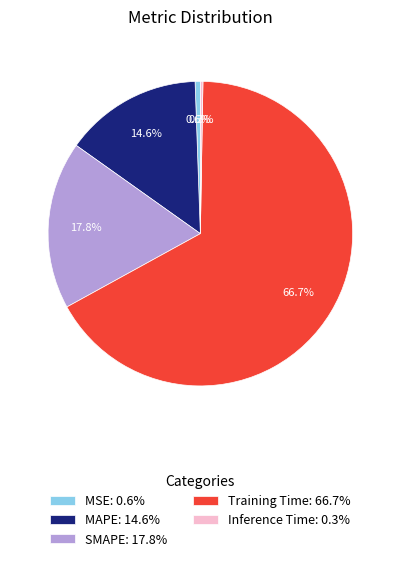

Which has a higher value, SMAPE: 17.8% or MSE: 0.6%?

SMAPE: 17.8%